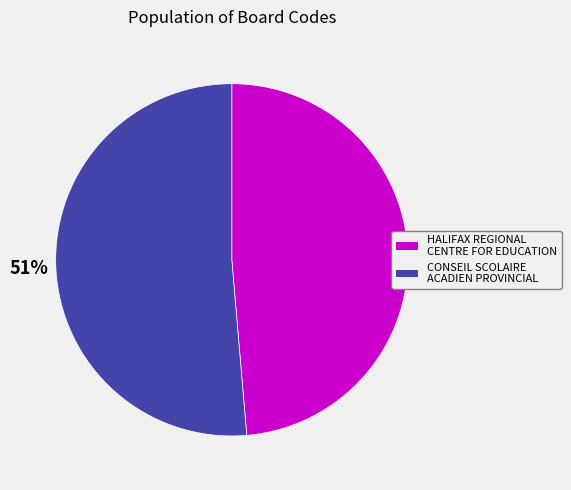

Between HALIFAX REGIONAL CENTRE FOR EDUCATION and CONSEIL SCOLAIRE ACADIEN PROVINCIAL, which is larger?

CONSEIL SCOLAIRE ACADIEN PROVINCIAL